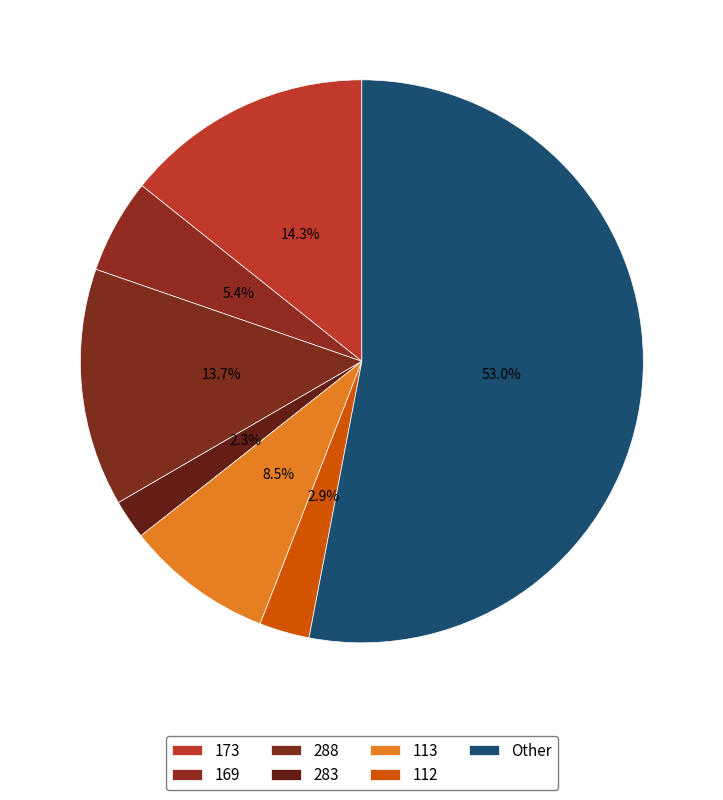

Count the number of slices in the pie.

7